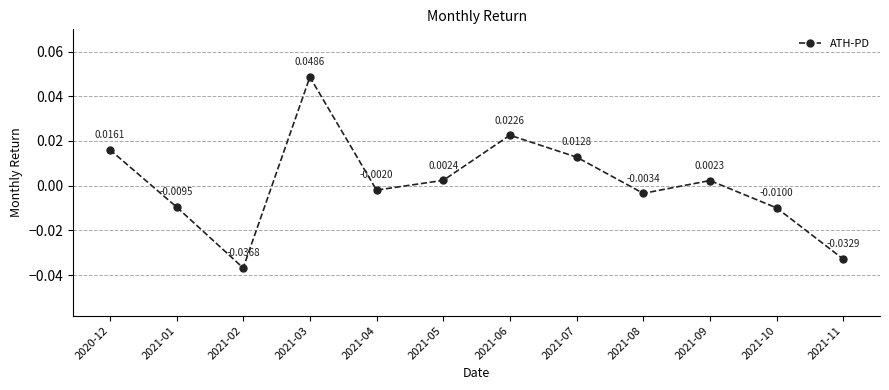

Does the chart have visible grid lines?

Yes